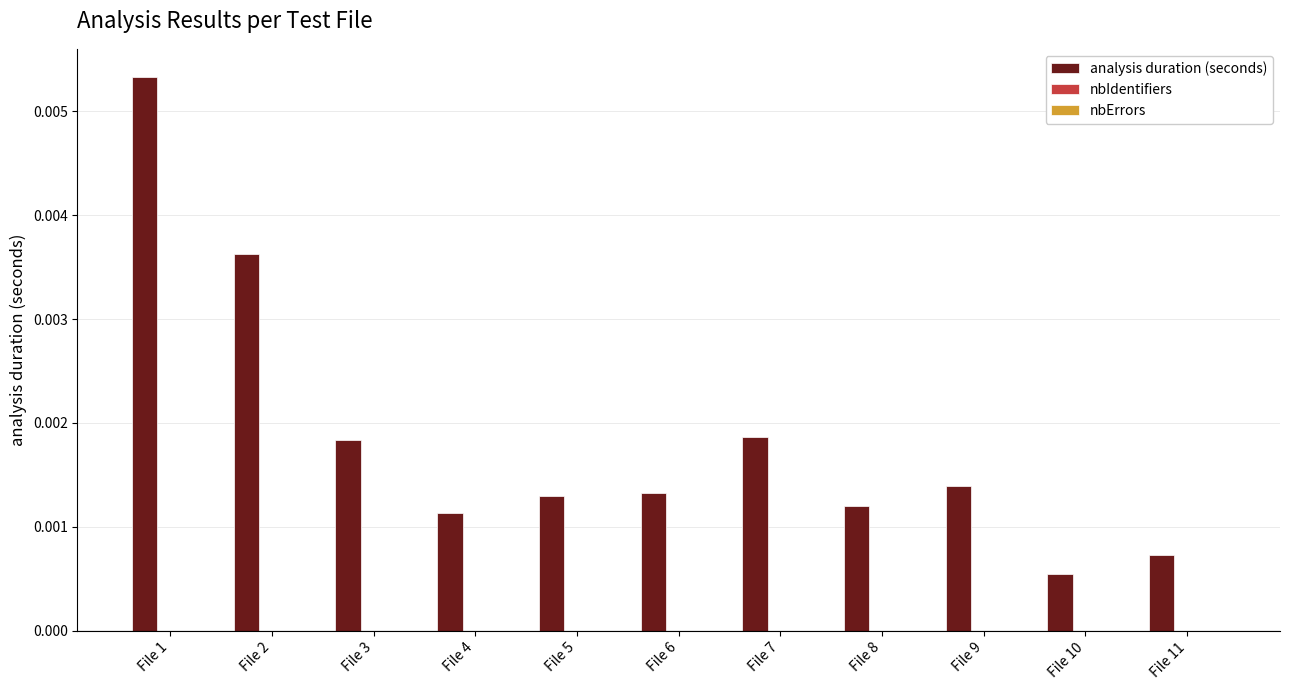

Between File 8 and File 1, which is larger?

File 1